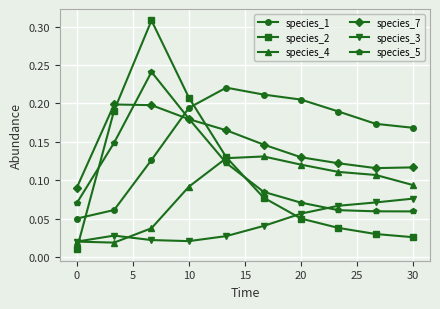

What are all the series names shown in the legend?

species_1, species_2, species_4, species_7, species_3, species_5